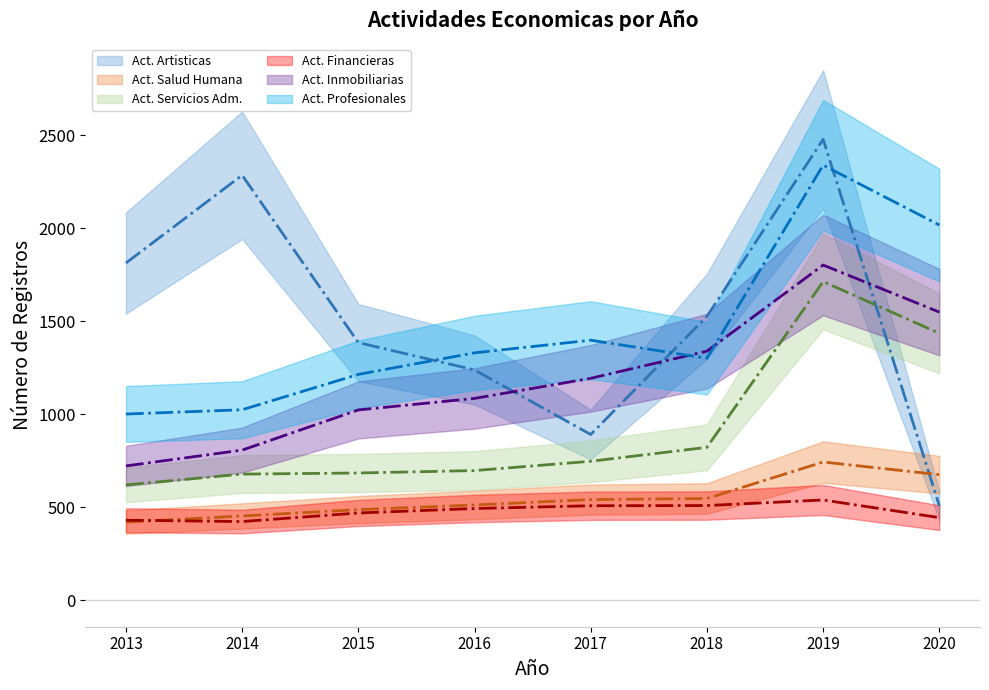

What is the spread (max minus min) of values at 2020?

1573